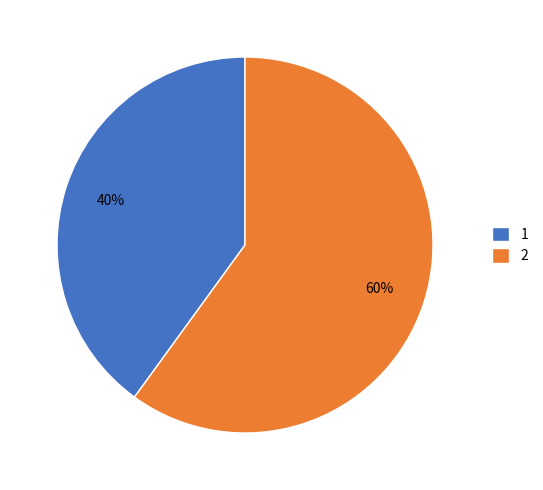

What is the majority slice?

2